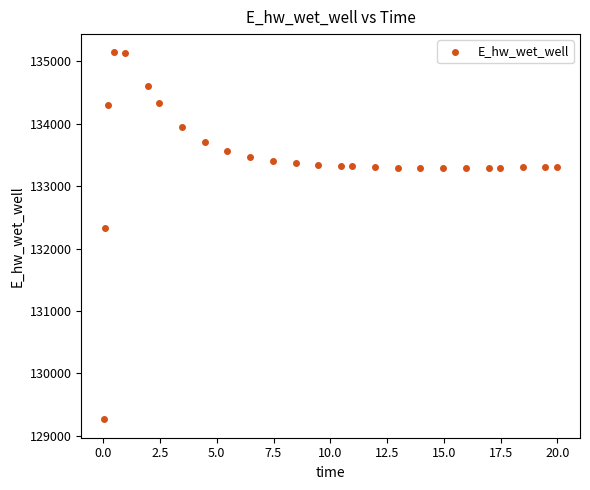

What is the range of Y values (max minus min)?

5881.4